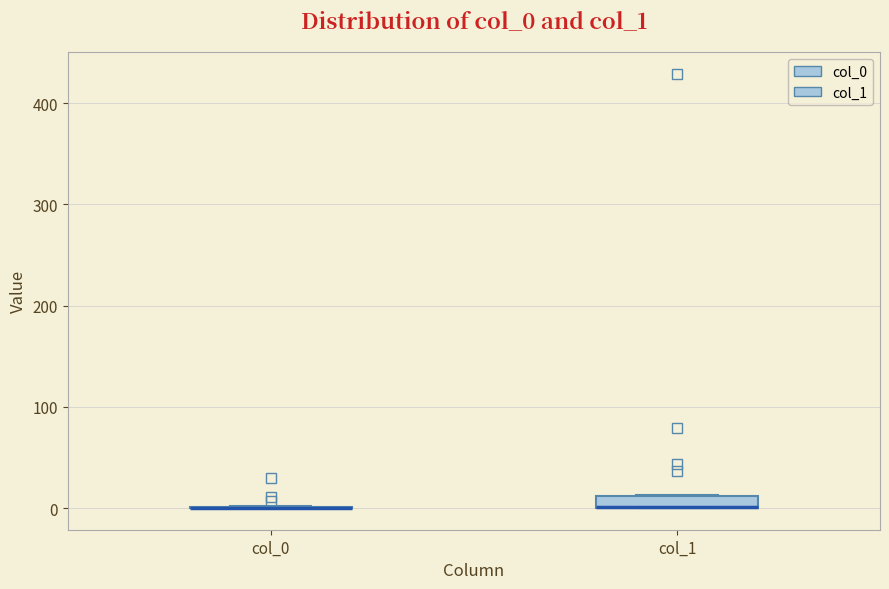

Comparing the boxes themselves (not the whiskers), which one is the tallest?

col_1